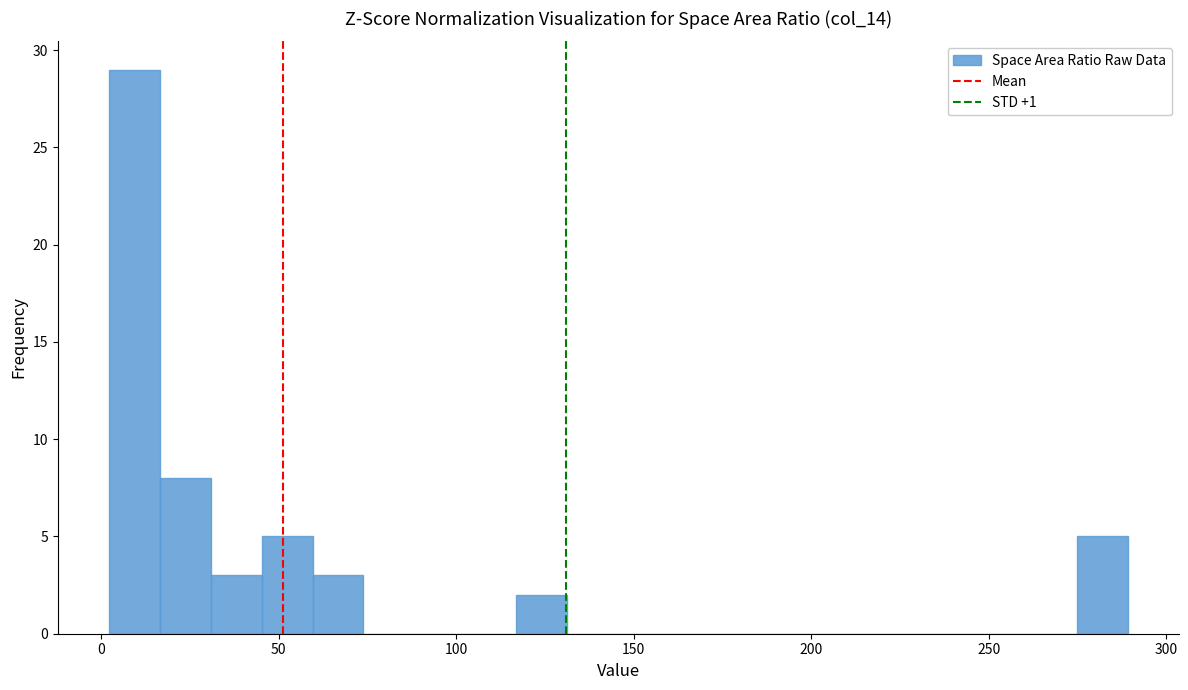

Read against the x-axis, roughly where is the centre of the tallest bar?

10